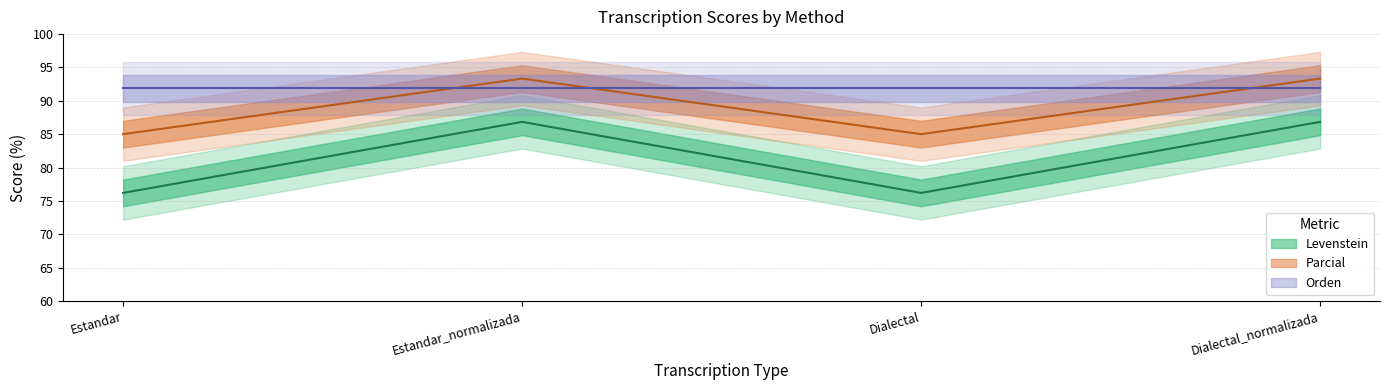

True or false: Levenstein and Parcial intersect in this chart.

False